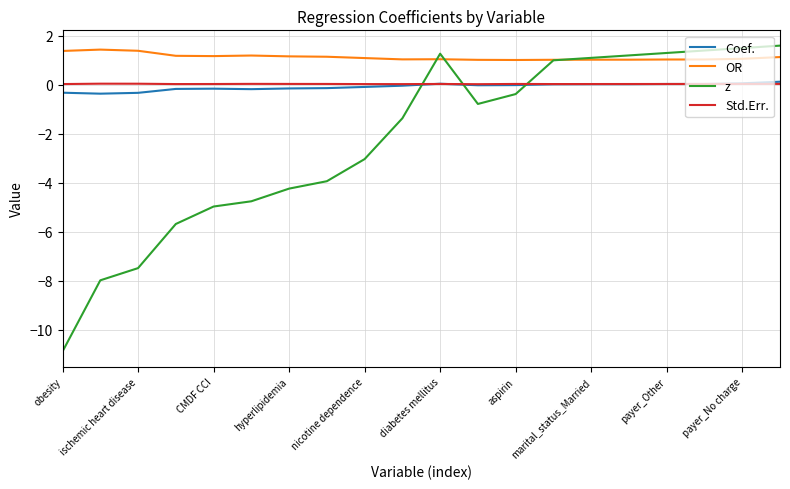

Which series ends up on top after the final intersection of Coef. and z?

z